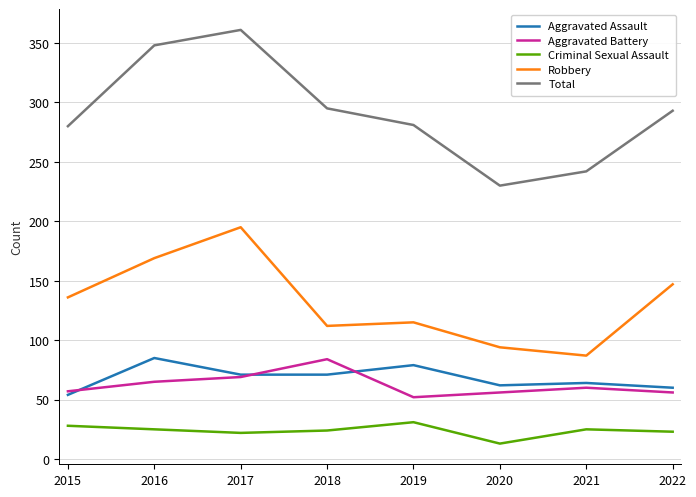

True or false: Aggravated Assault and Aggravated Battery intersect in this chart.

True